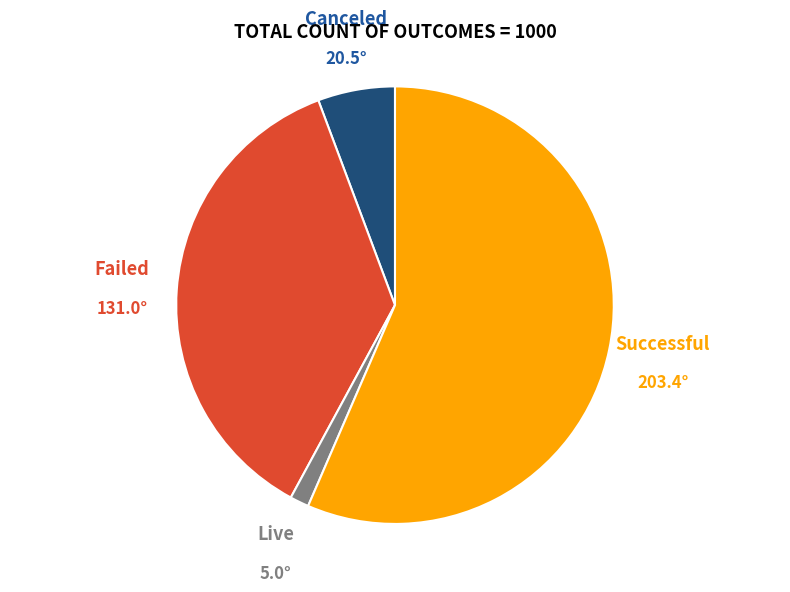

Does any single category account for the majority?

Yes